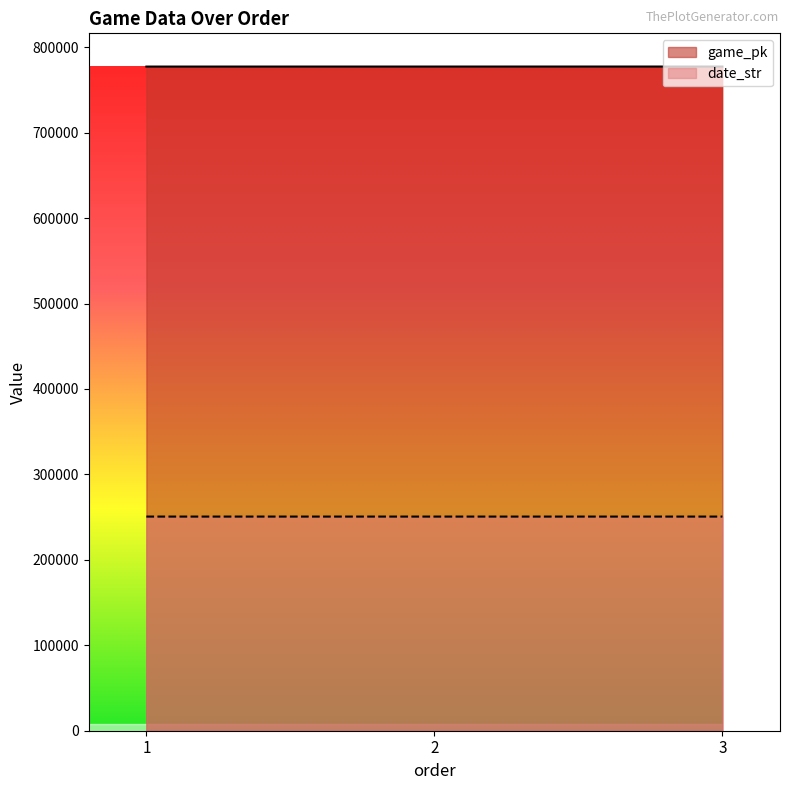

At which label does game_pk first exceed 777321?

3